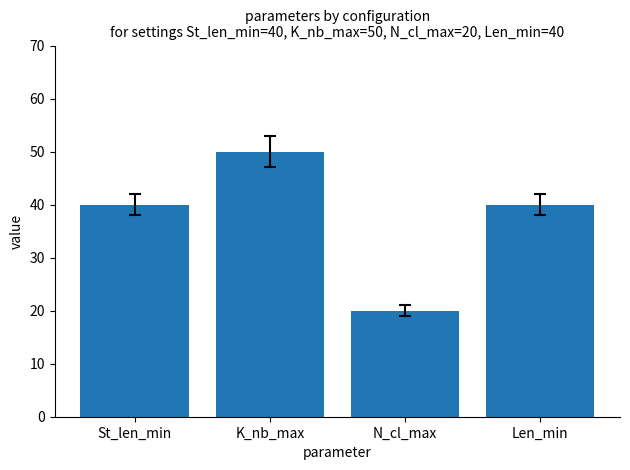

What is the minimum value shown in the chart?

20